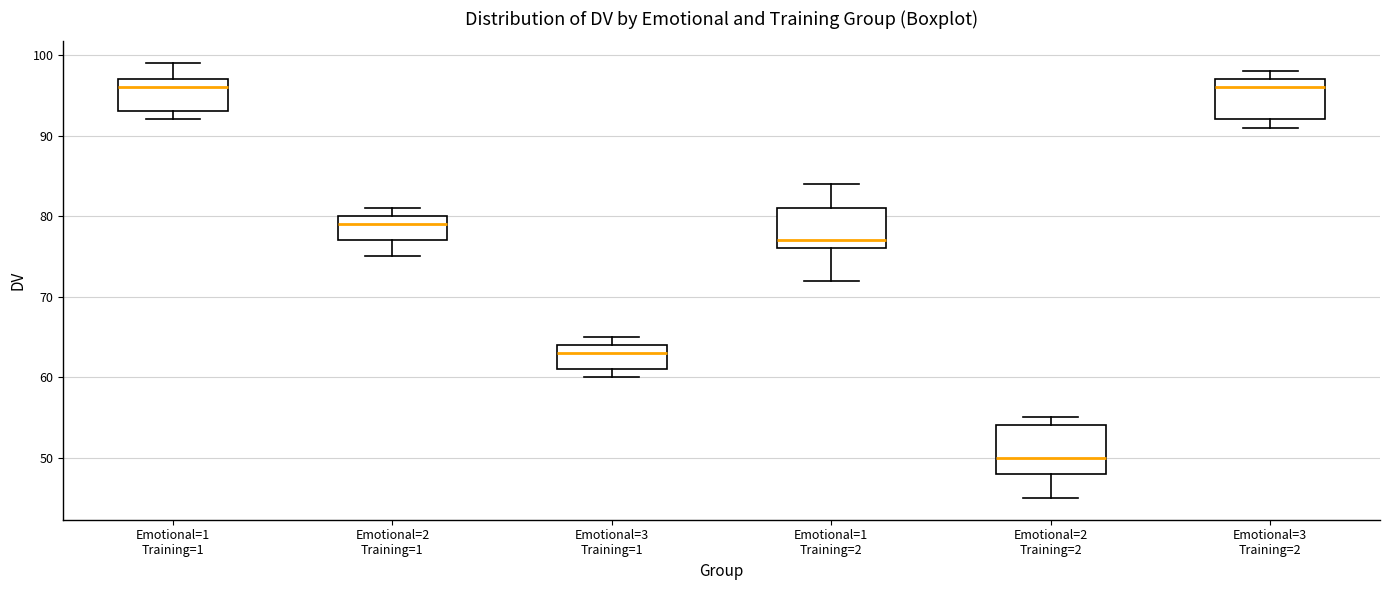

Reading left to right, transcribe this box plot: for each box, give where its median line is, the range the box spans, and where its two whiskers end, as read against the y-axis. The values are not printed on the chart, so give them approximately, as read against the axis.

Emotional=1 Training=1: median 96, box 93 to 97, whiskers 92 to 99
Emotional=2 Training=1: median 79, box 77 to 80, whiskers 75 to 81
Emotional=3 Training=1: median 63, box 61 to 64, whiskers 60 to 65
Emotional=1 Training=2: median 77, box 76 to 81, whiskers 72 to 84
Emotional=2 Training=2: median 50, box 48 to 54, whiskers 45 to 55
Emotional=3 Training=2: median 96, box 92 to 97, whiskers 91 to 98